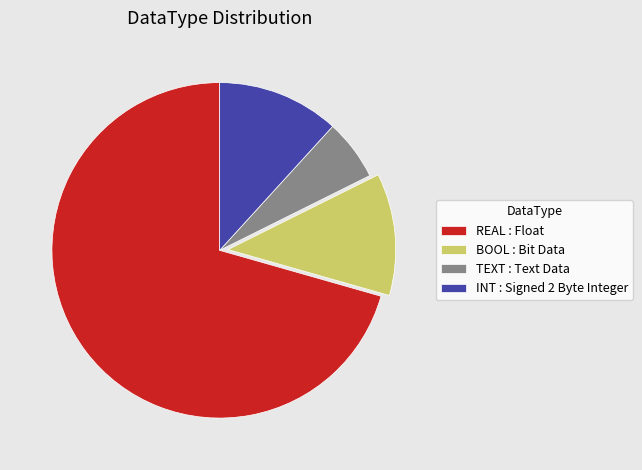

Which slice is the largest?

REAL : Float